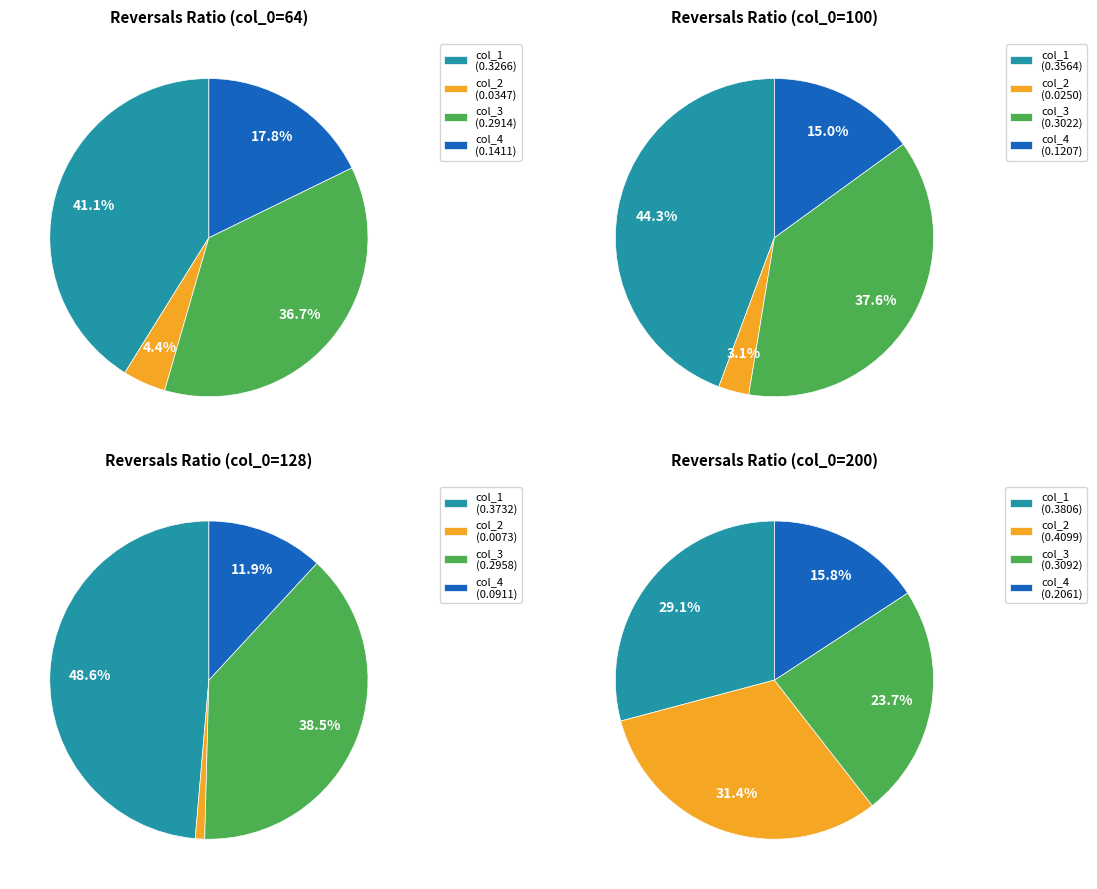

Does 100 represent more than half of the total?

No